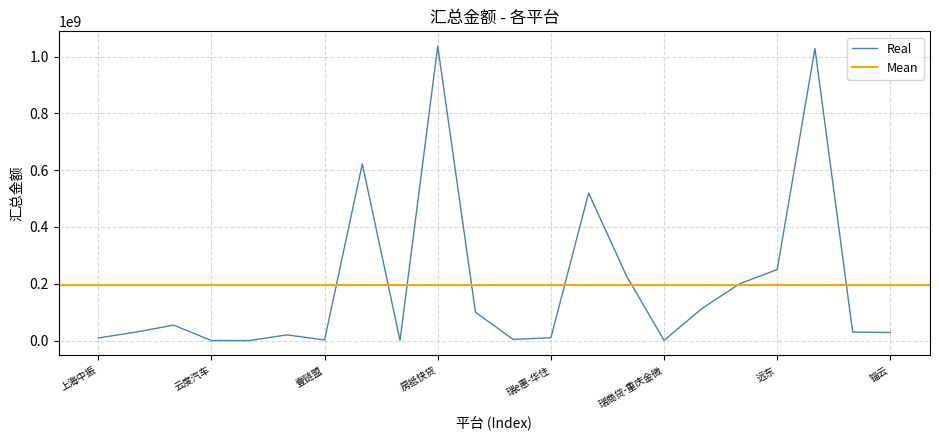

Is this an area chart (filled region under the line)?

No